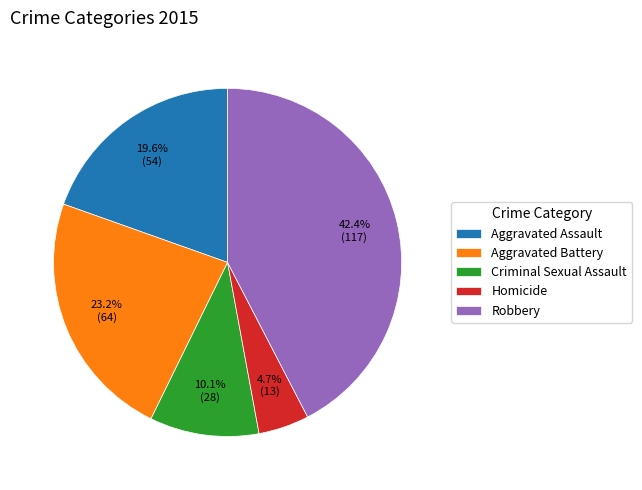

Rank the categories by value from lowest to highest.

Homicide, Criminal Sexual Assault, Aggravated Assault, Aggravated Battery, Robbery